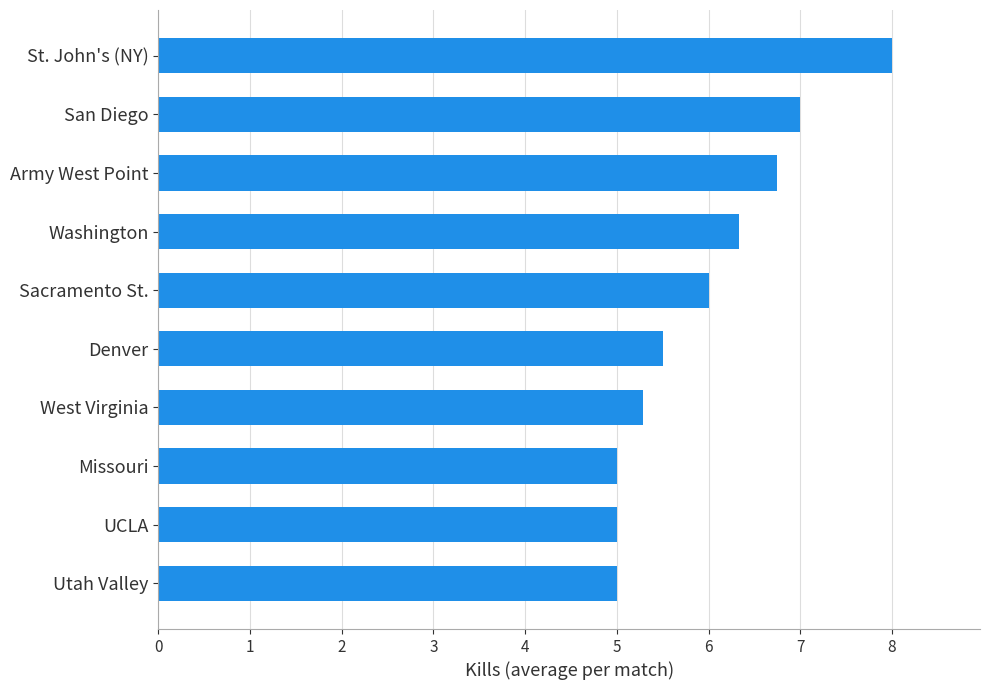

What is the average value?

6.0